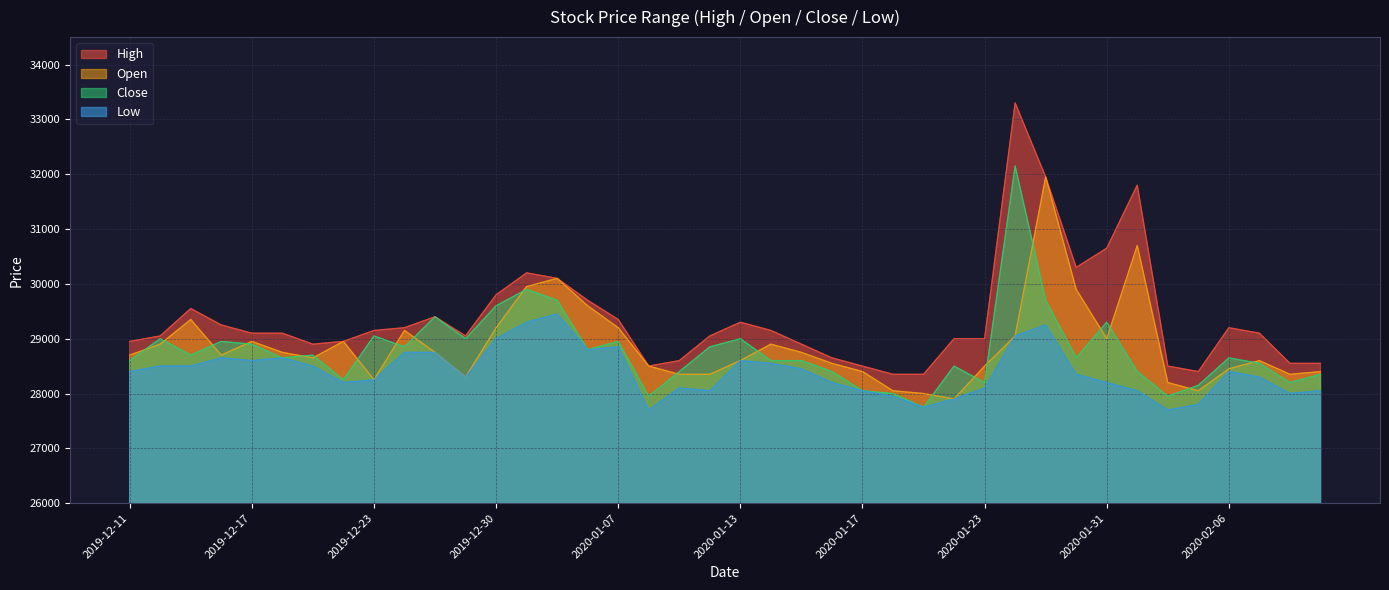

What is the minimum value for Low?

27700